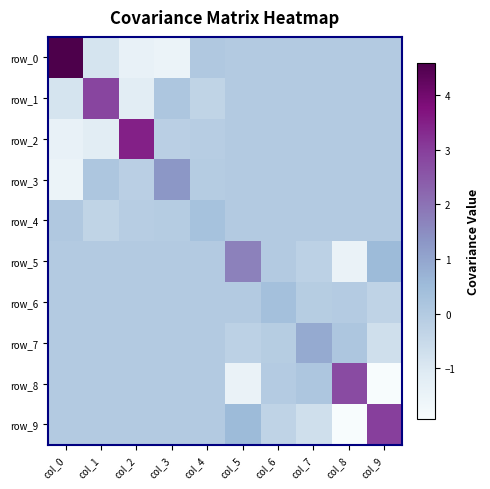

At which label does row_1 reach its minimum?

col_2